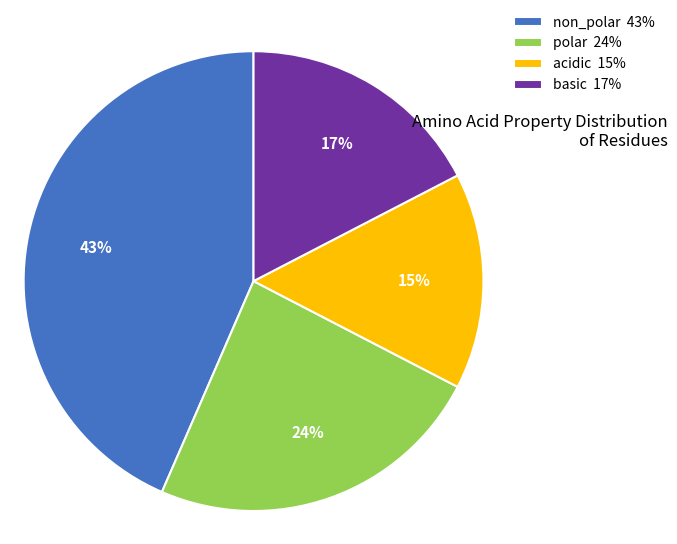

Rank the categories by value from highest to lowest.

non_polar, polar, basic, acidic